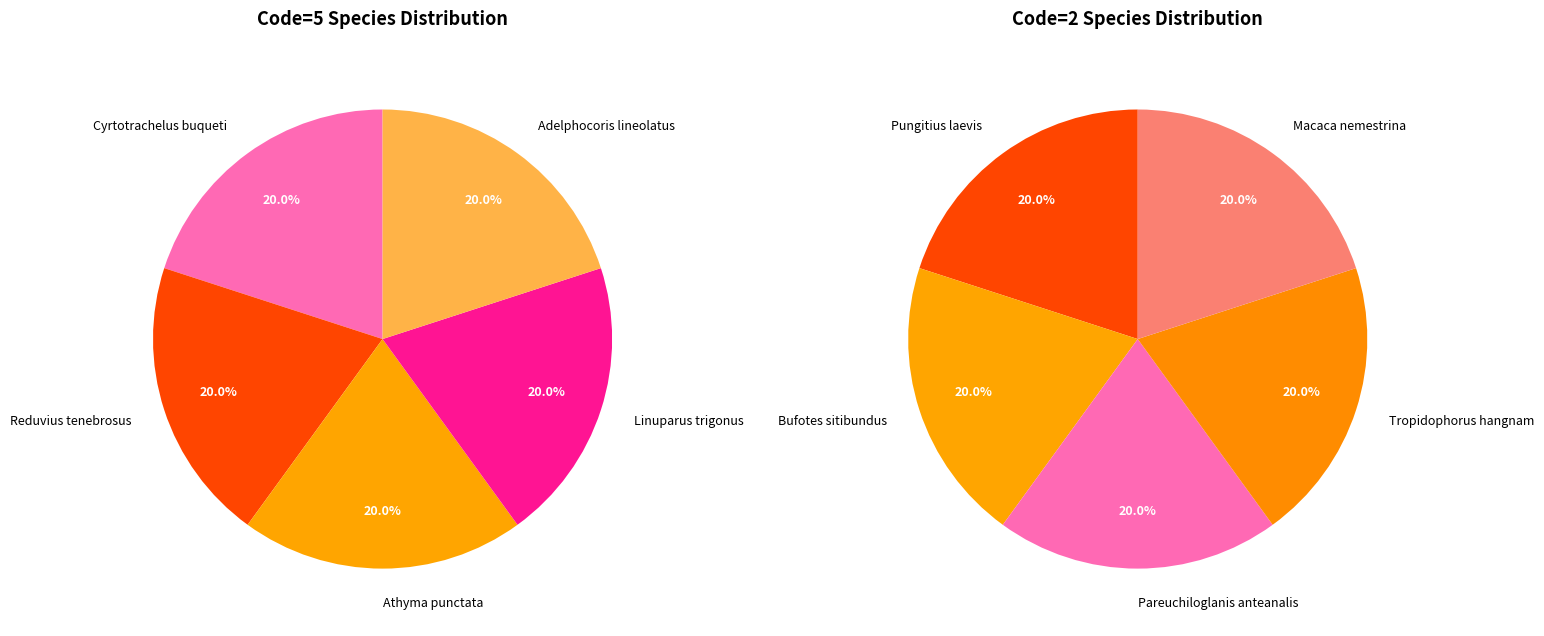

Is there a majority slice in this chart?

No